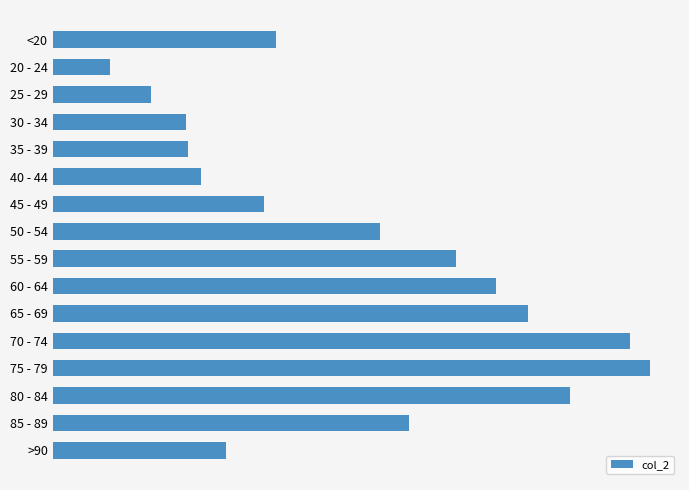

At which label is the value closest to 6812?

50 - 54